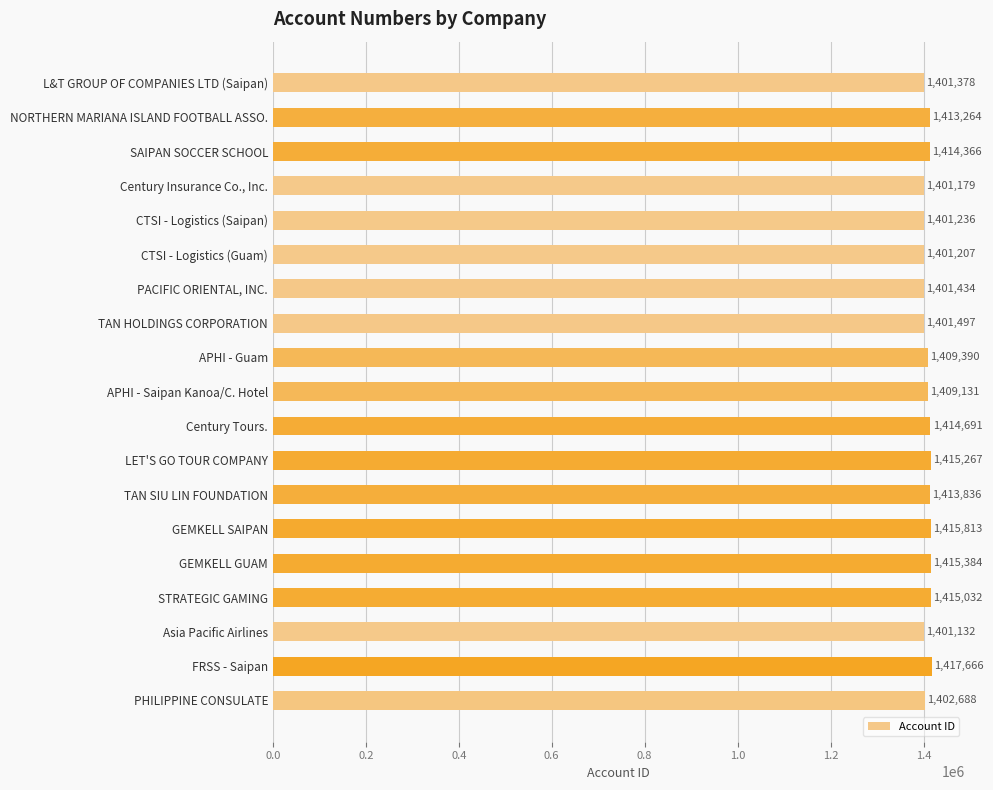

The chart shows a value of 354907 at L&T GROUP OF COMPANIES LTD (Saipan). True or false?

False